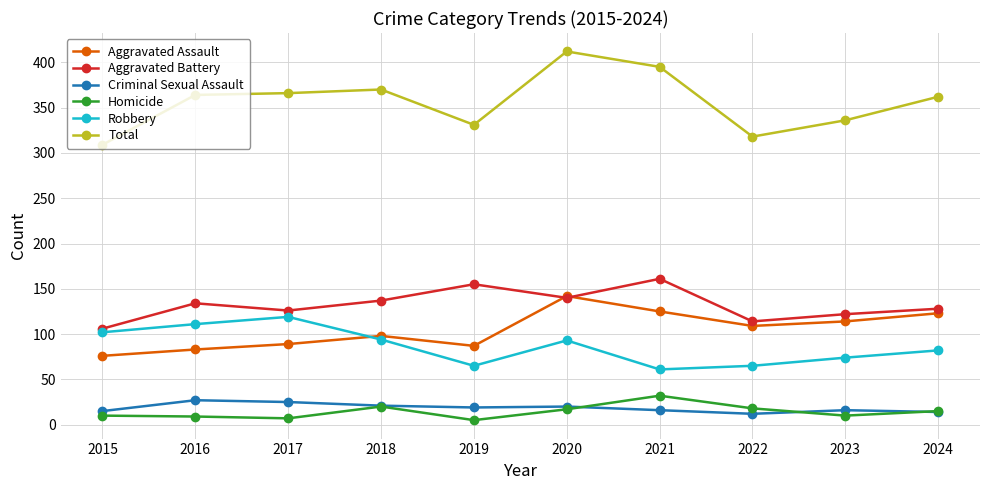

True or false: Criminal Sexual Assault has a value of 27 at 2016.

True